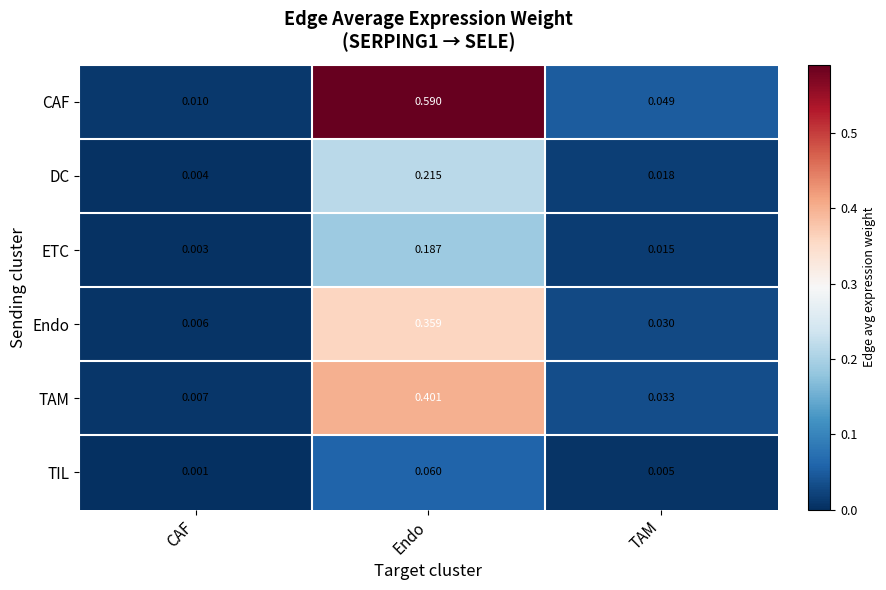

At which label does CAF reach its minimum?

CAF